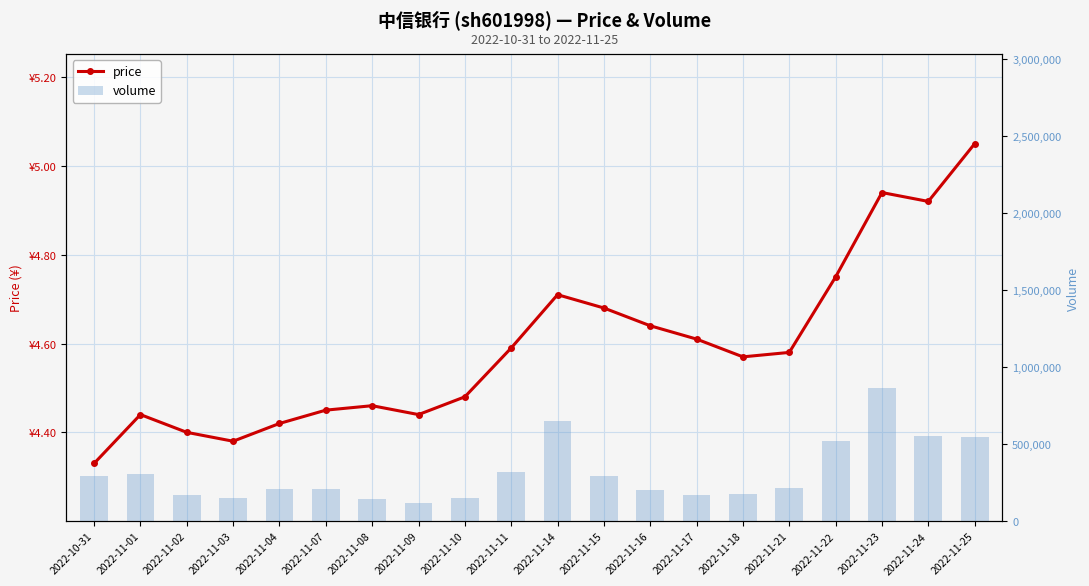

What is the label of the 7th bar from the right?

2022-11-17